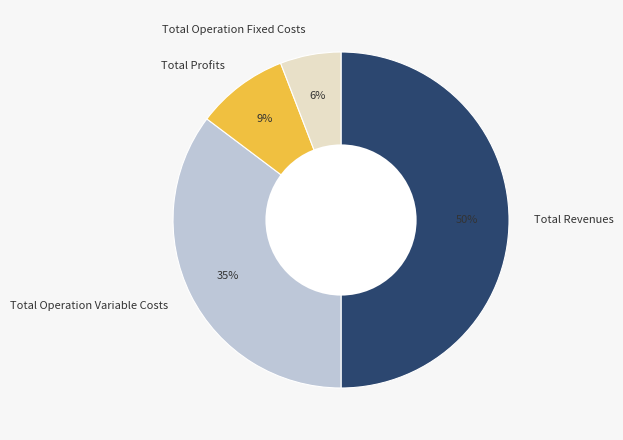

True or false: Total Operation Fixed Costs accounts for 6% of the total.

True